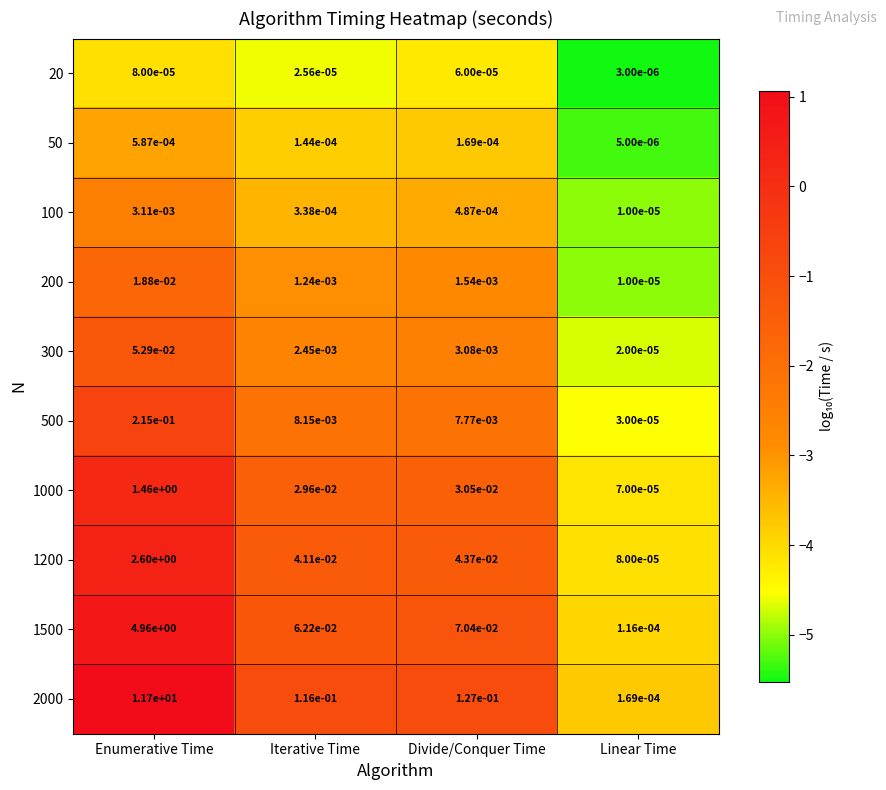

Which category has the lowest value in the 1000 series?

Linear Time